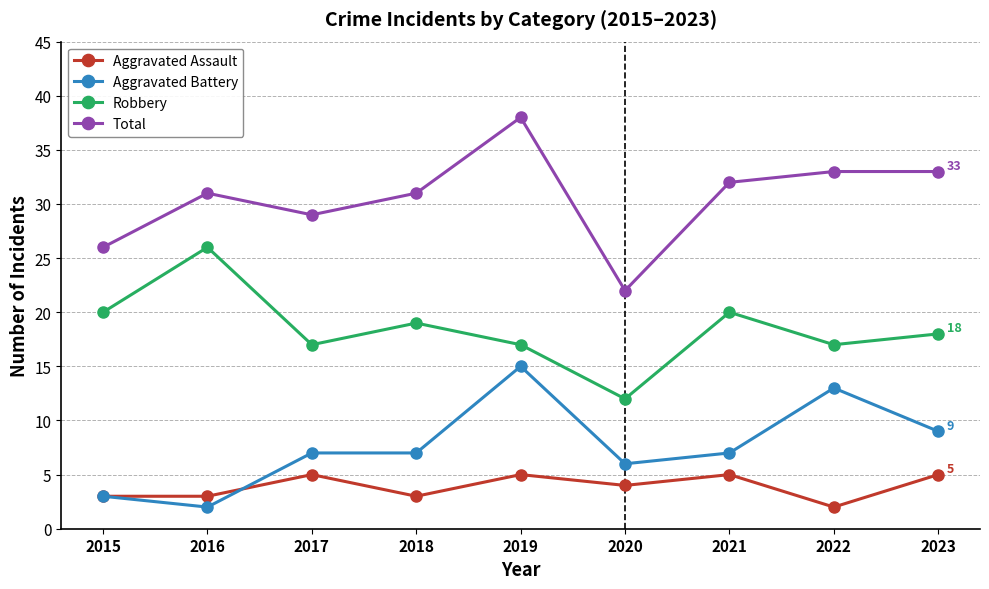

What value does the Aggravated Assault series have at 2021?

5